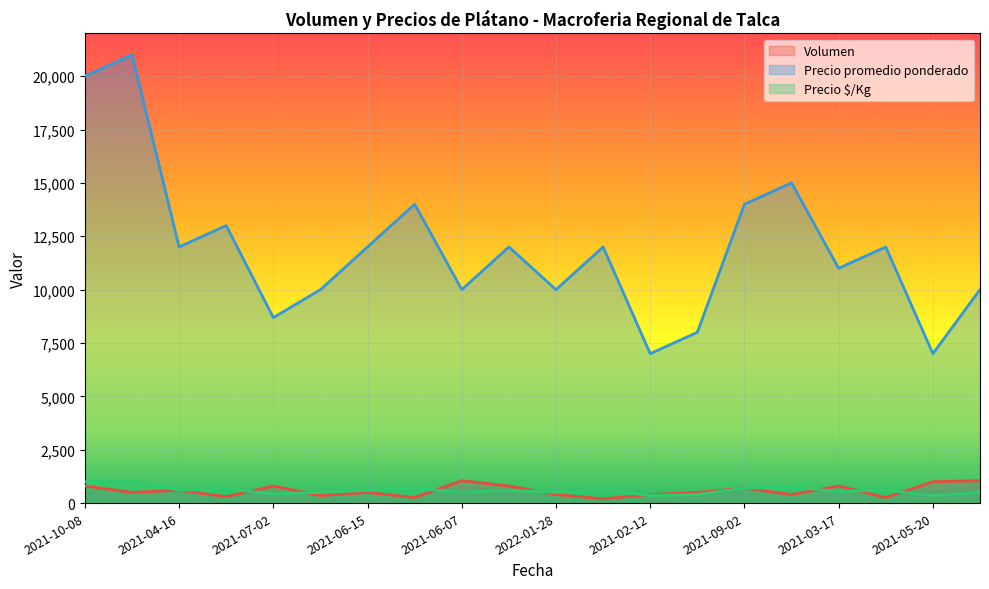

Which series has the widest spread of values?

Precio promedio ponderado